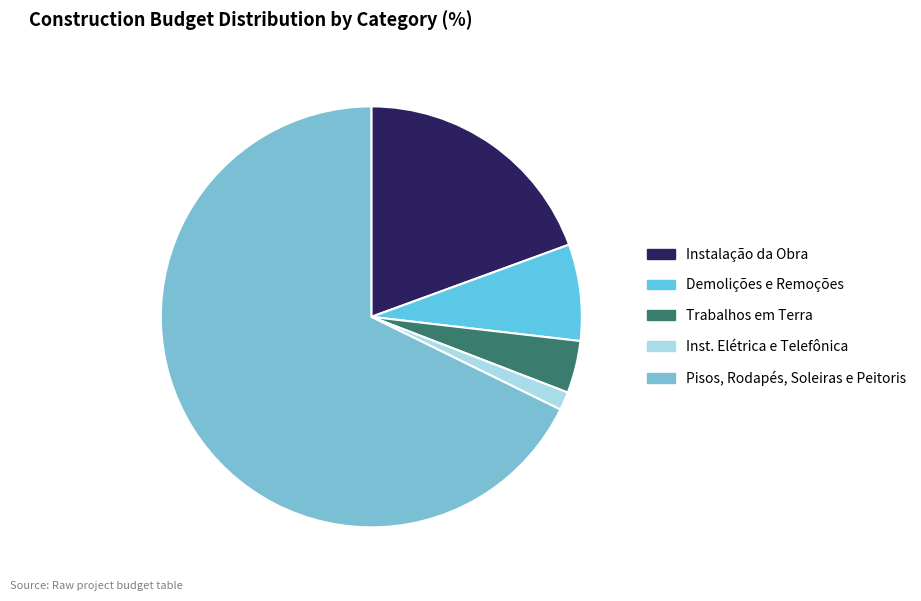

Rank the categories by value from lowest to highest.

Inst. Elétrica e Telefônica, Trabalhos em Terra, Demolições e Remoções, Instalação da Obra, Pisos, Rodapés, Soleiras e Peitoris